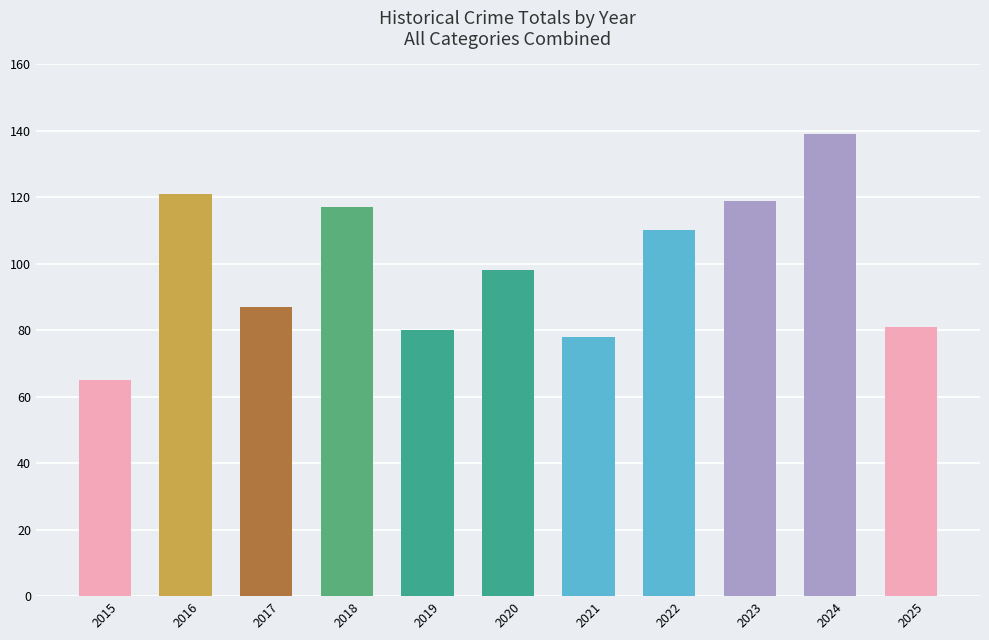

Which label corresponds to the largest value in the chart?

2024